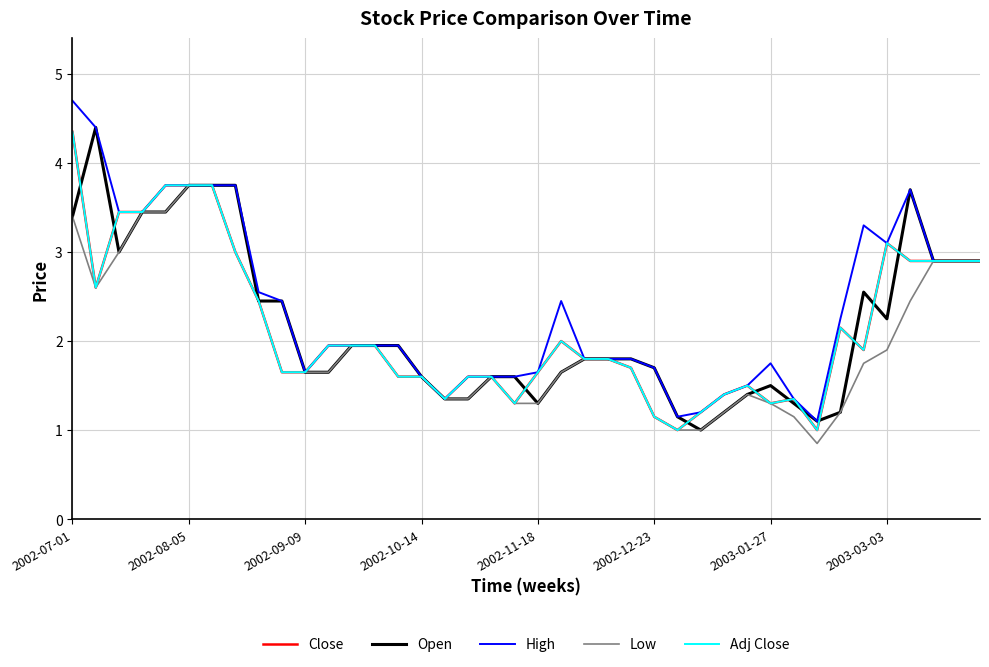

At which label does Low reach its minimum?

32